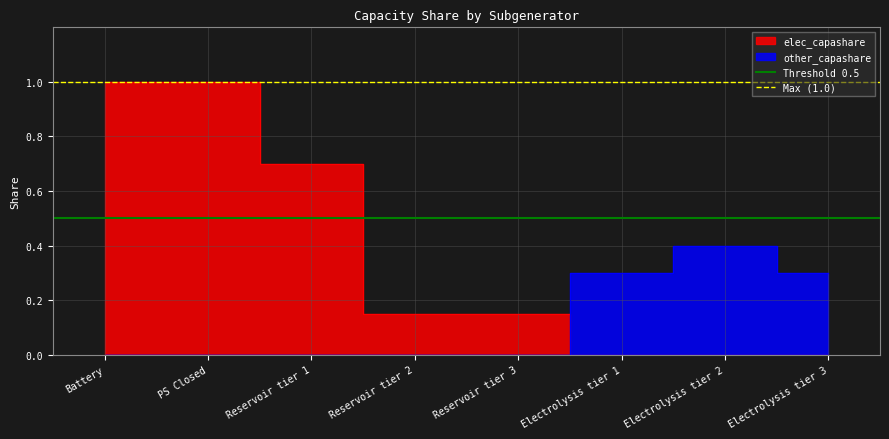

At which category is the sum across all series the highest?

Battery